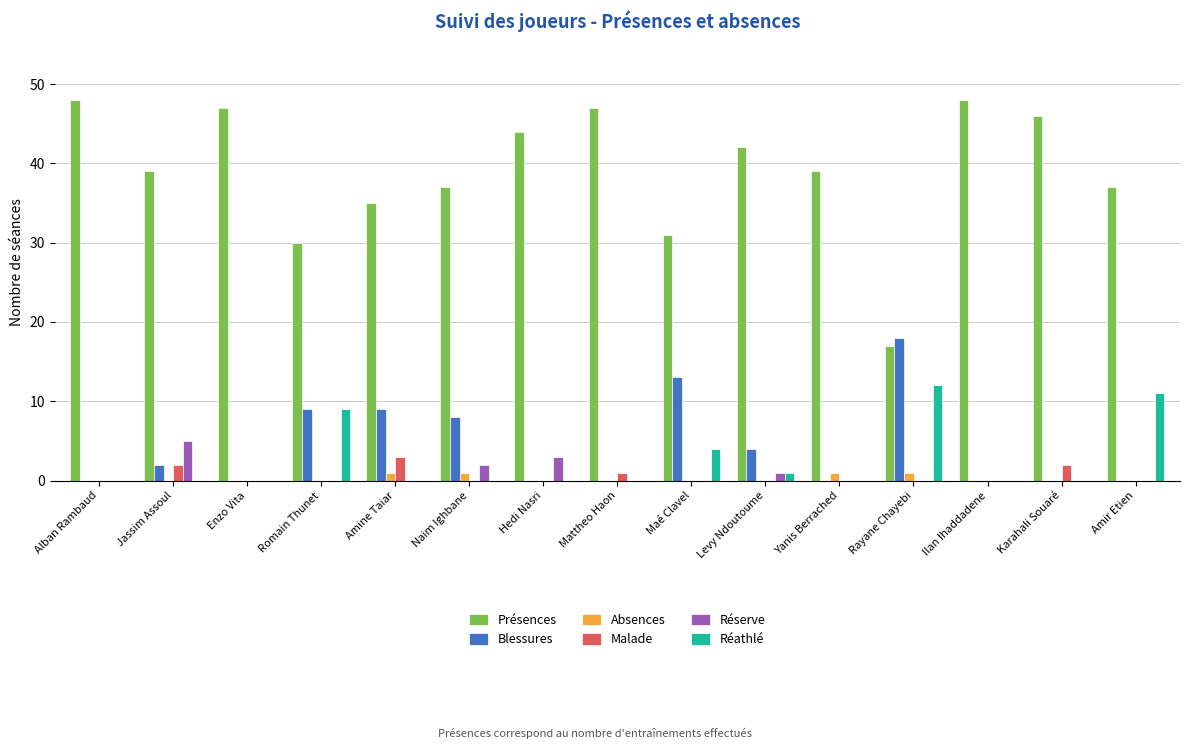

What is the highest value of the Réathlé series?

12